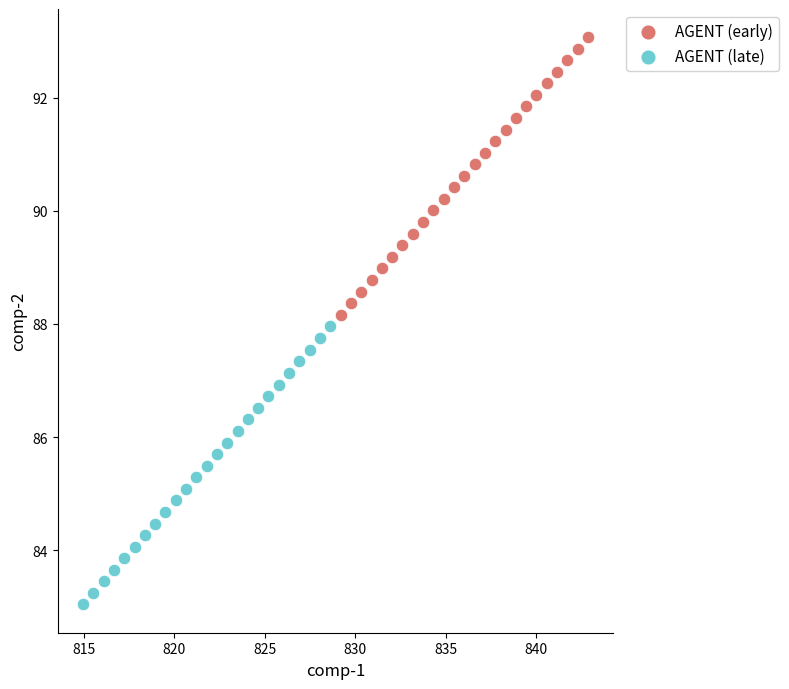

Which series has the largest Y range (max minus min)?

AGENT (late)